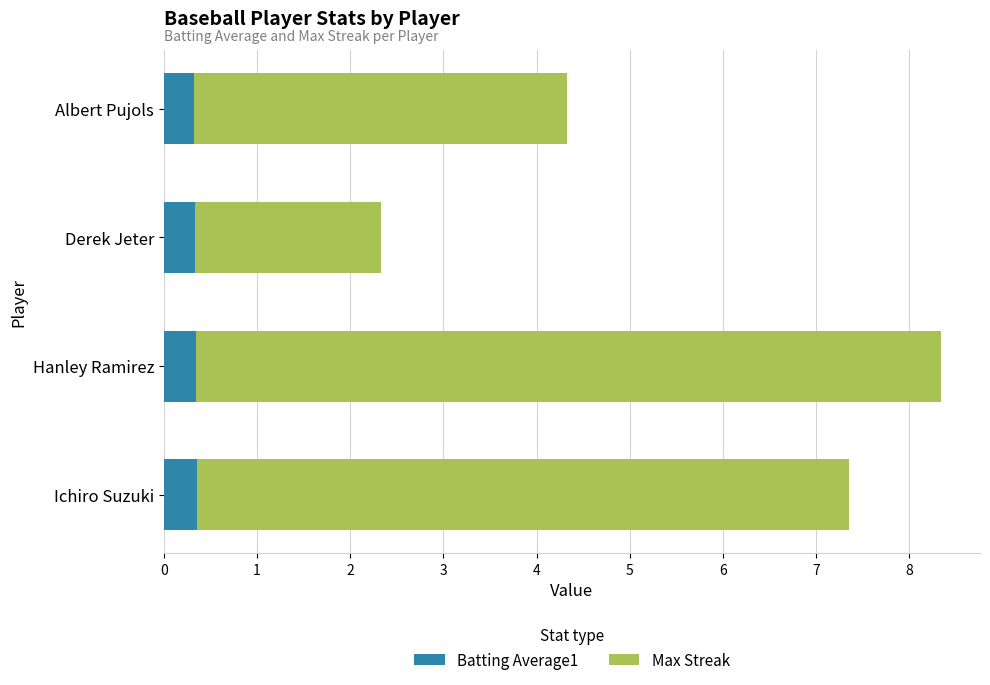

True or false: Batting Average1 has a value of 0.3 at Derek Jeter.

True